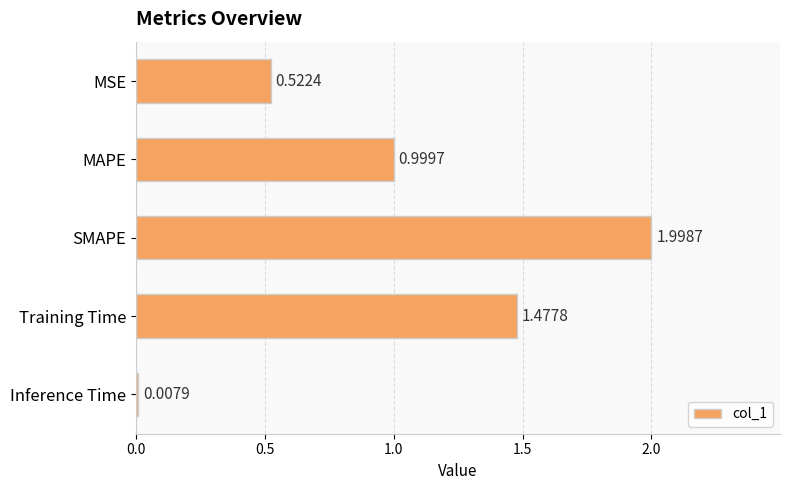

What is the change in value from MSE to MAPE?

+0.5